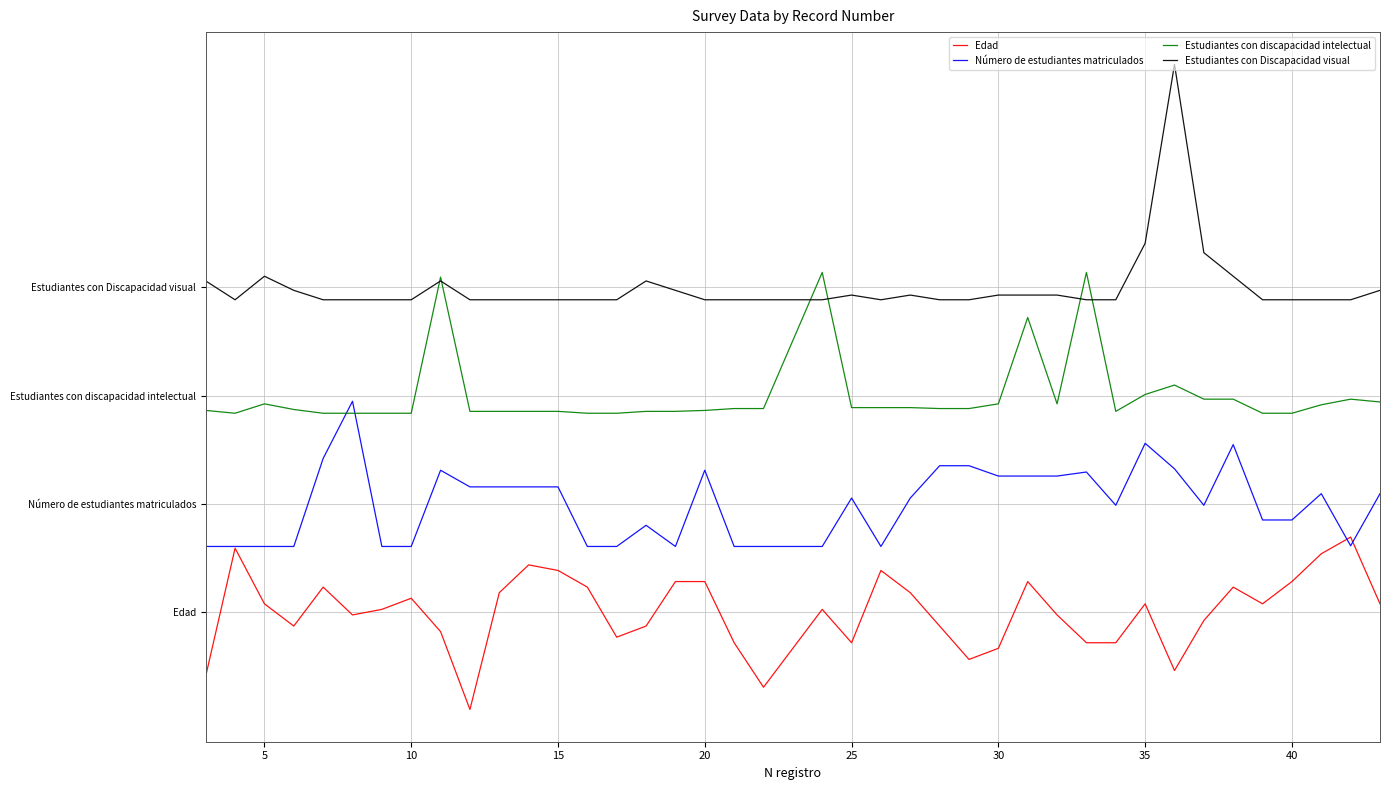

Rank the series by their average value, from lowest to highest.

Edad, Número de estudiantes matriculados, Estudiantes con discapacidad intelectual, Estudiantes con Discapacidad visual